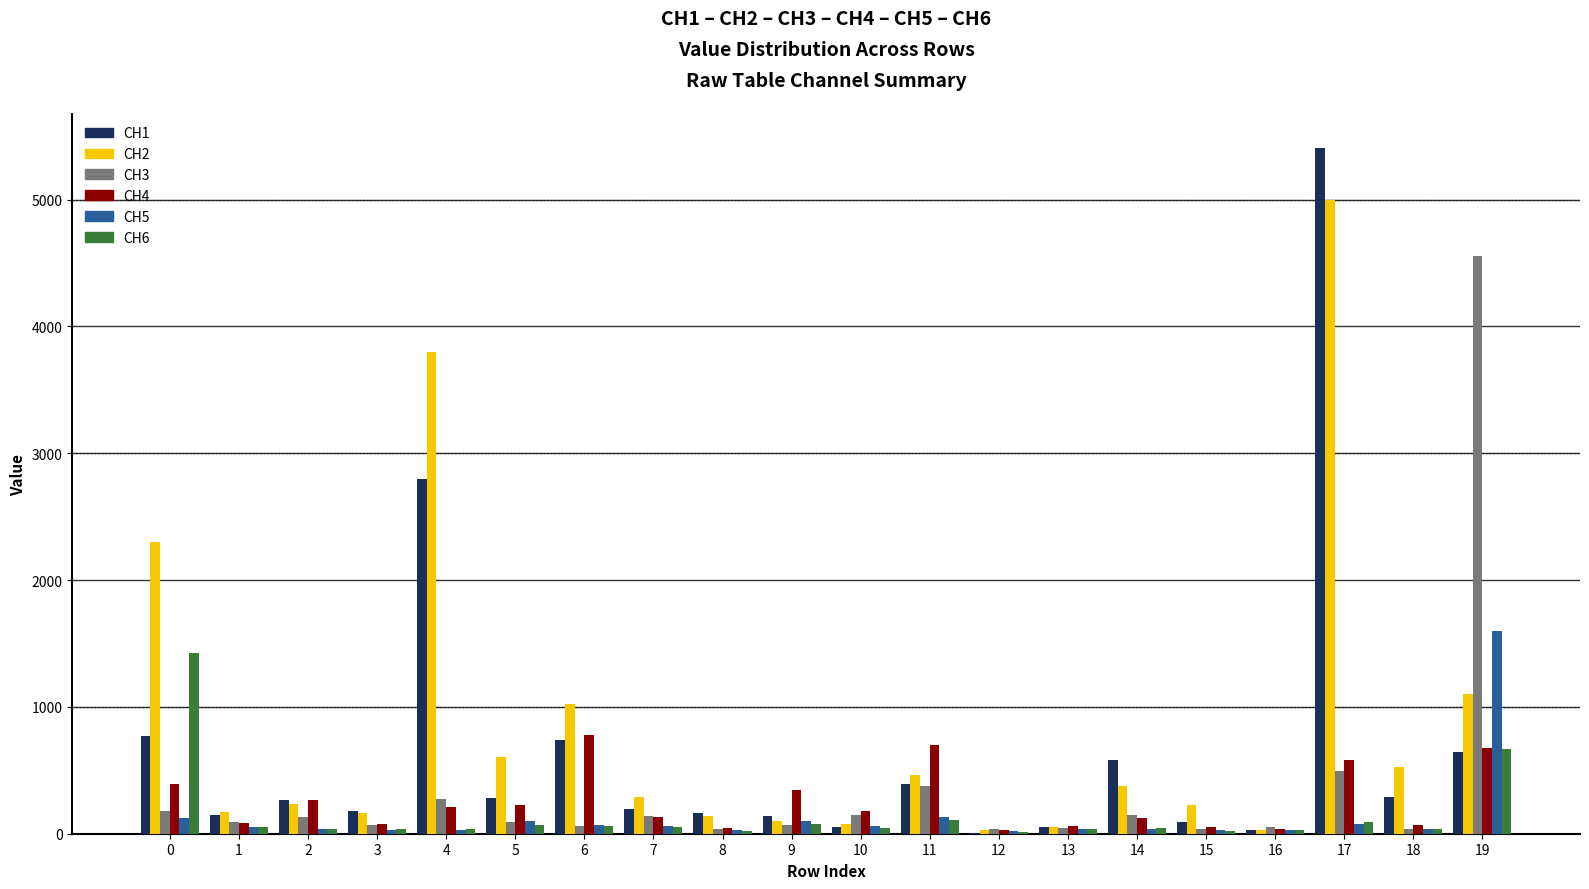

The value of CH3 at 19 is 2397.7. True or false?

False